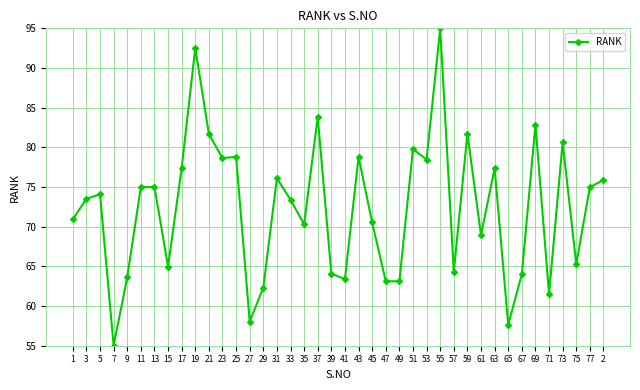

The chart shows a value of 29.3 at 45. True or false?

False